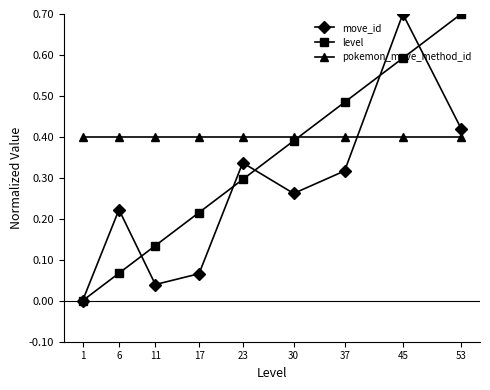

After their last crossing, which series has the higher values: pokemon_move_method_id or level?

level